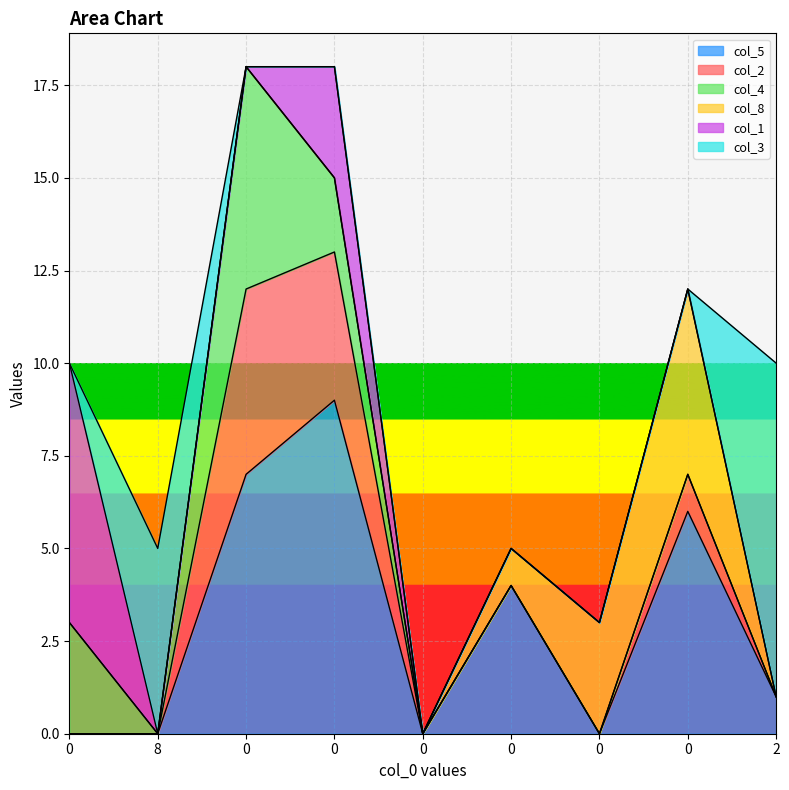

True or false: col_1 has a value of 0 at 0.

True